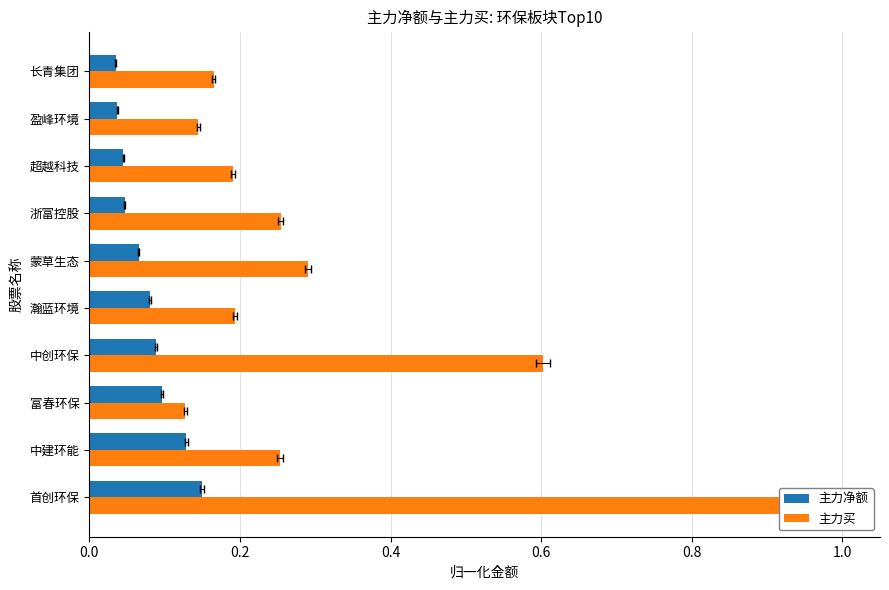

What is the average value of the 主力买 series?

0.3